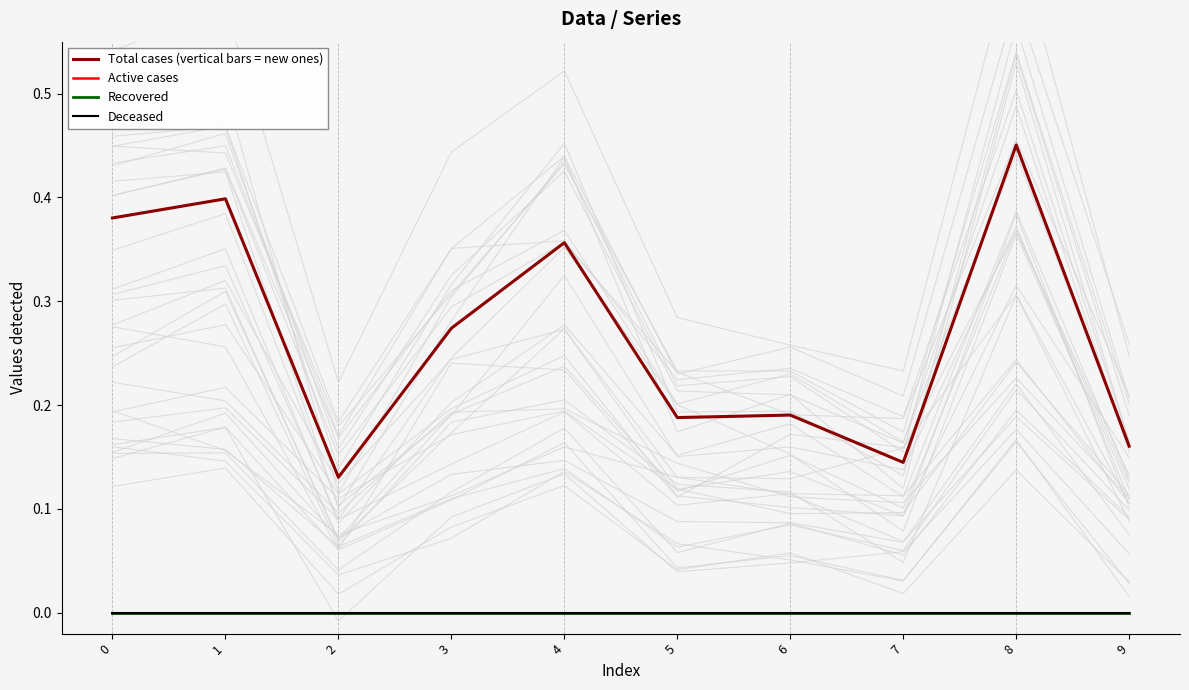

Reading right to left, transcribe all the data shown in this chart.

Total cases (vertical bars = new ones): 0.2	0.5	0.1	0.2	0.2	0.4	0.3	0.1	0.4	0.4
Active cases: 0.0	0.0	0.0	0.0	0.0	0.0	0.0	0.0	0.0	0.0
Recovered: 0.0	0.0	0.0	0.0	0.0	0.0	0.0	0.0	0.0	0.0
Deceased: 0.0	0.0	0.0	0.0	0.0	0.0	0.0	0.0	0.0	0.0